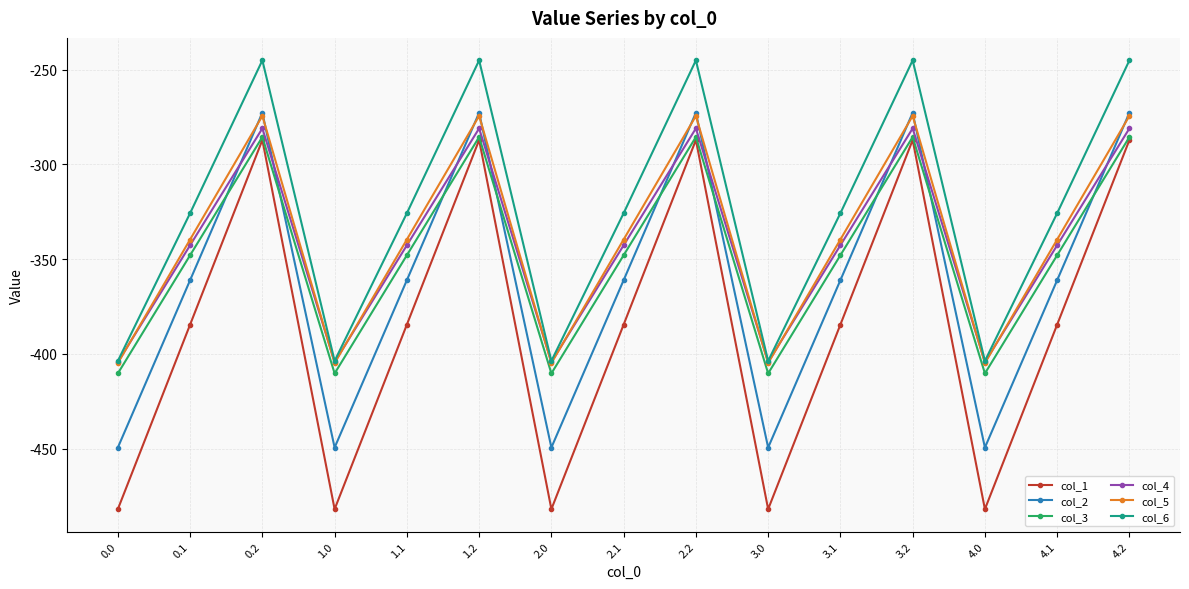

At 4.1, list the series in order from smallest to largest.

col_1, col_2, col_3, col_4, col_5, col_6